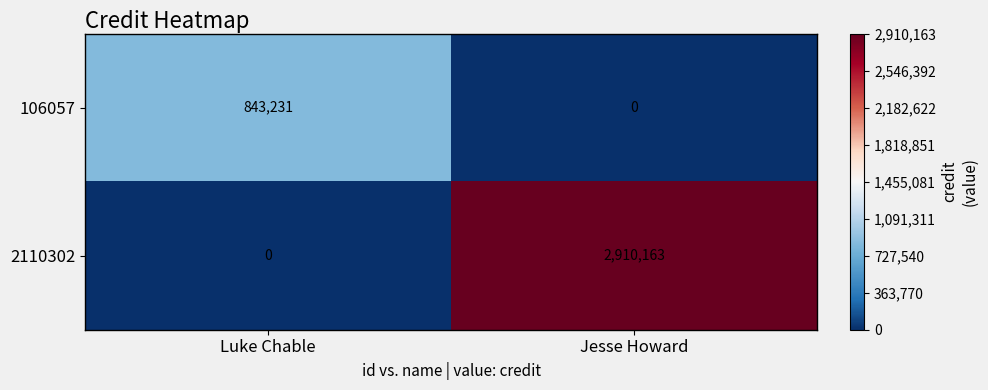

The 2110302 series shows 1893053 at Jesse Howard. True or false?

False